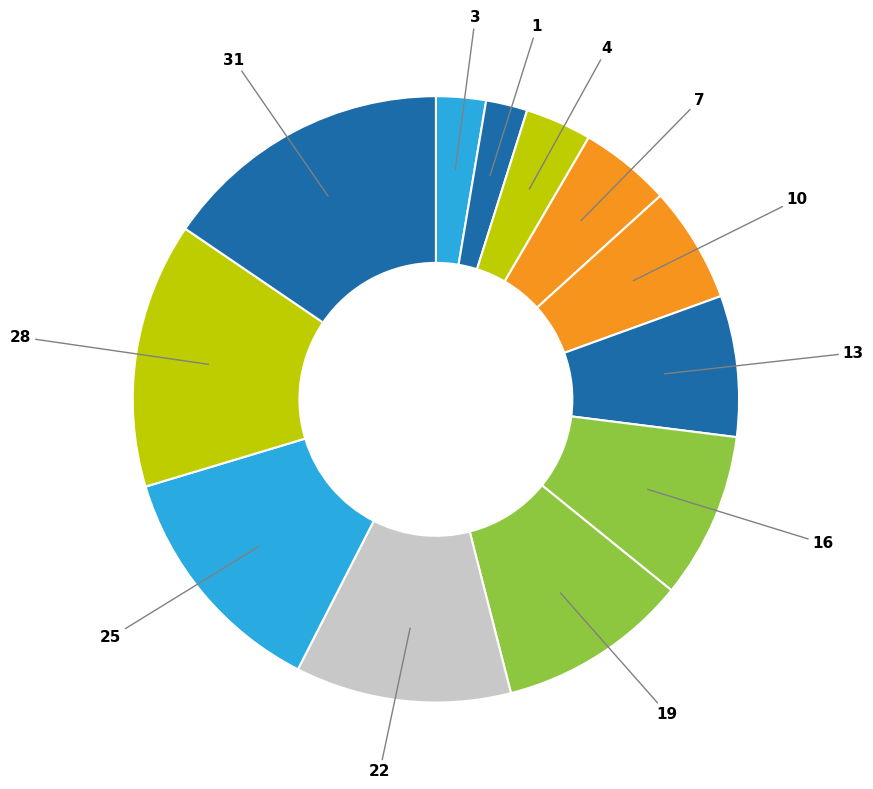

Is it true that 13 is 8% of the pie?

True